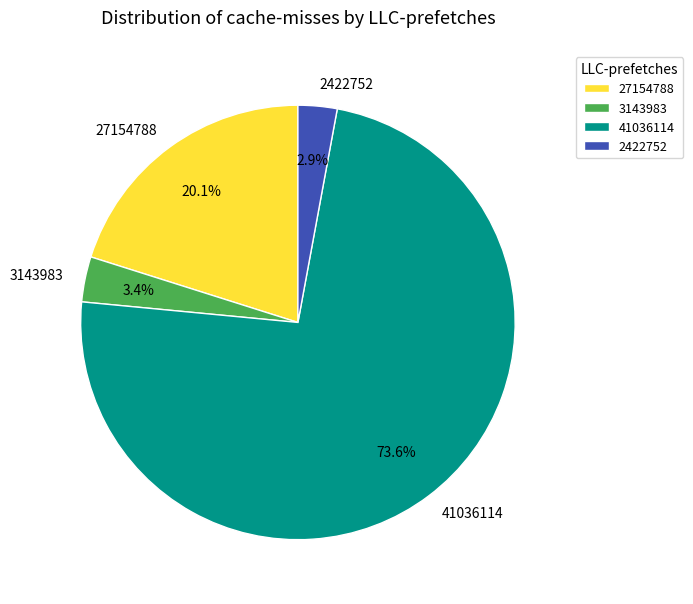

How many segments does this pie chart have?

4